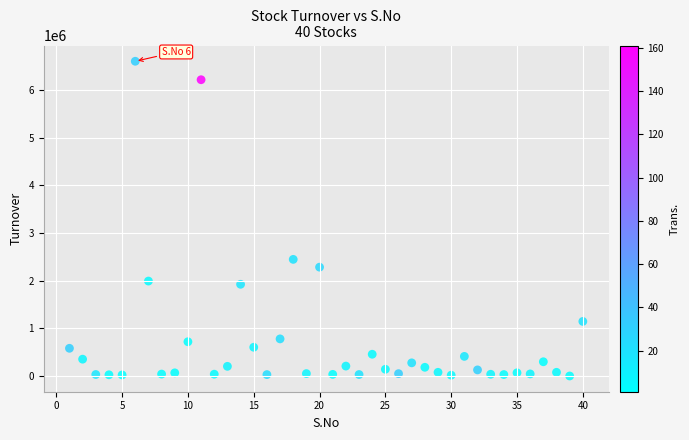

What Y value in the scatter plot is closest to 3302323?

2447618